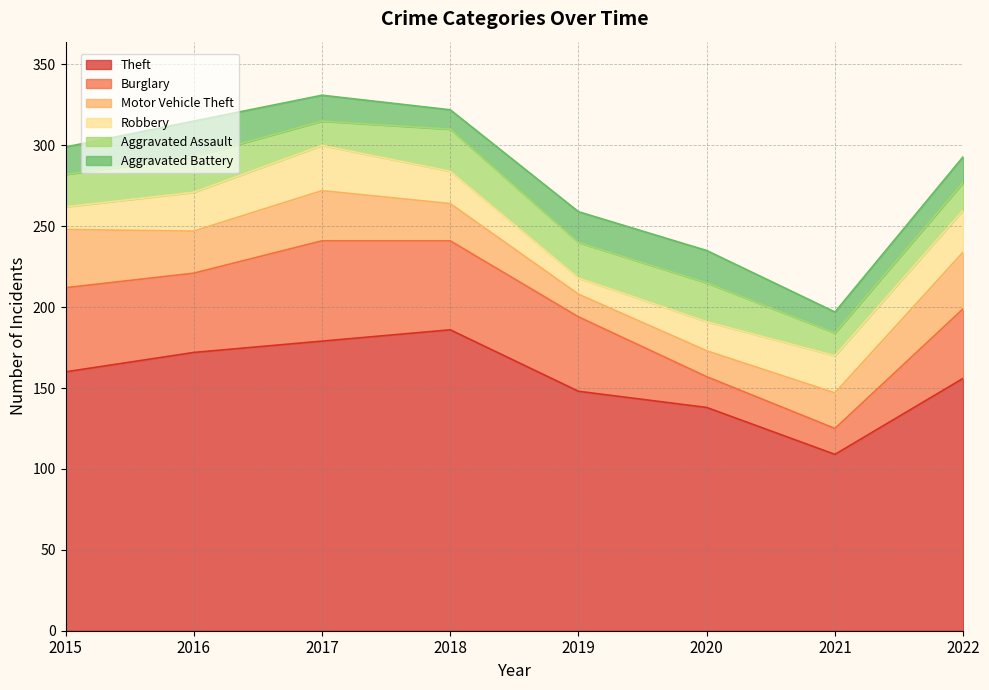

How many values in the Theft series are below 160?

4